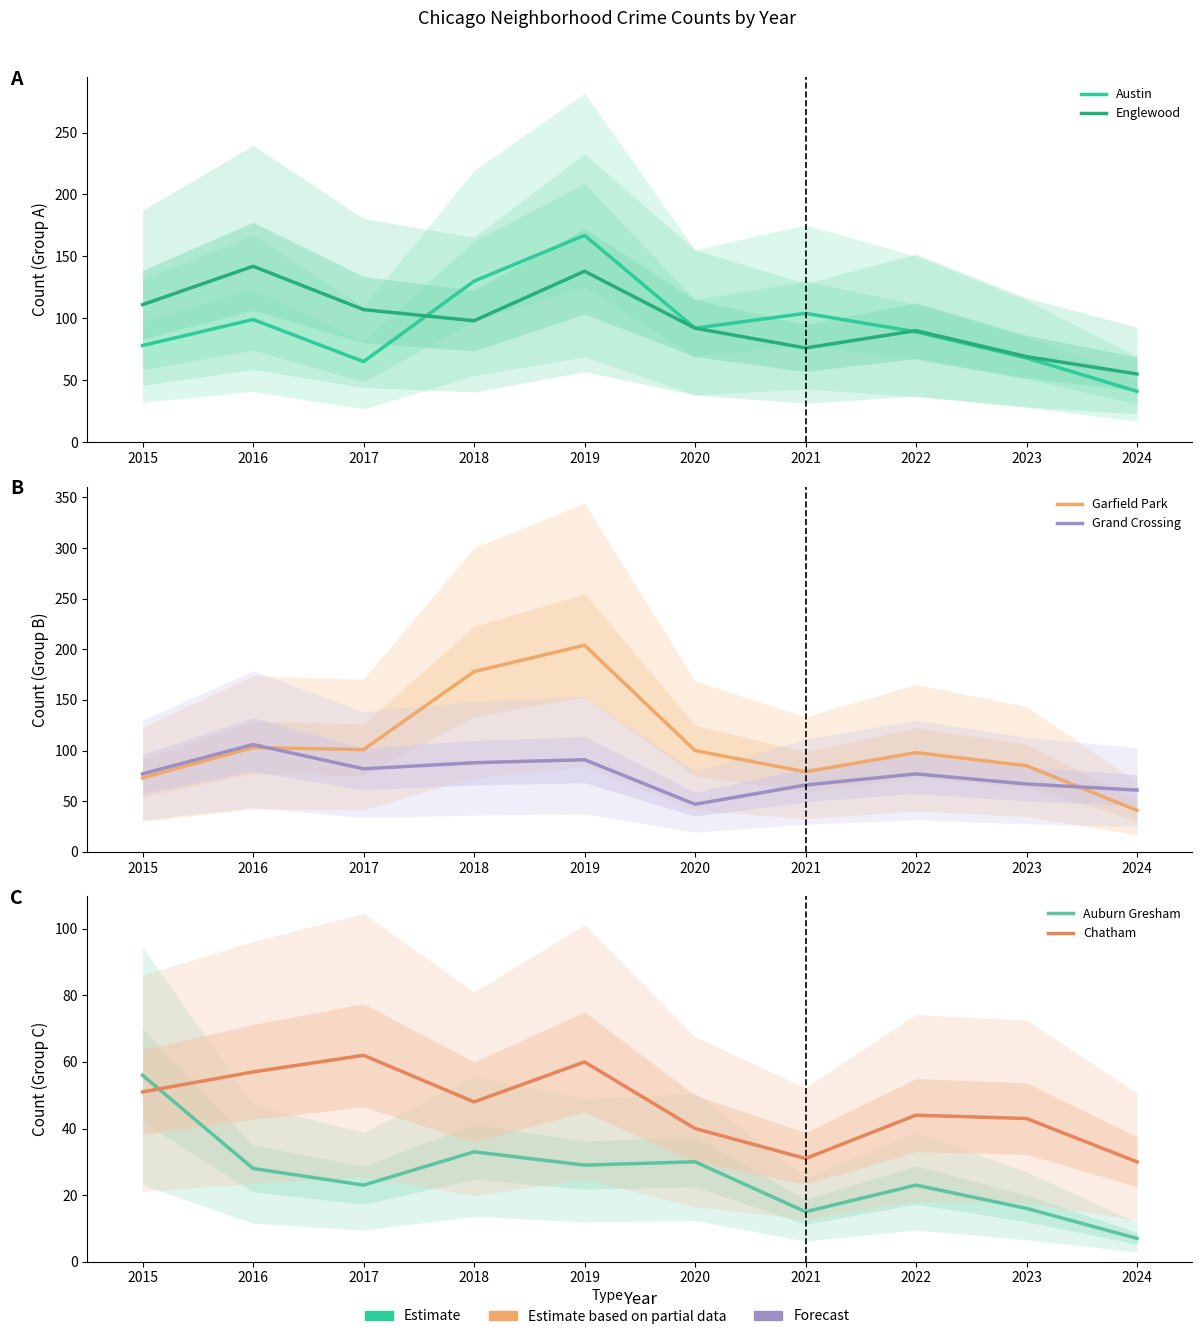

At which label does Auburn Gresham first exceed 28?

2015